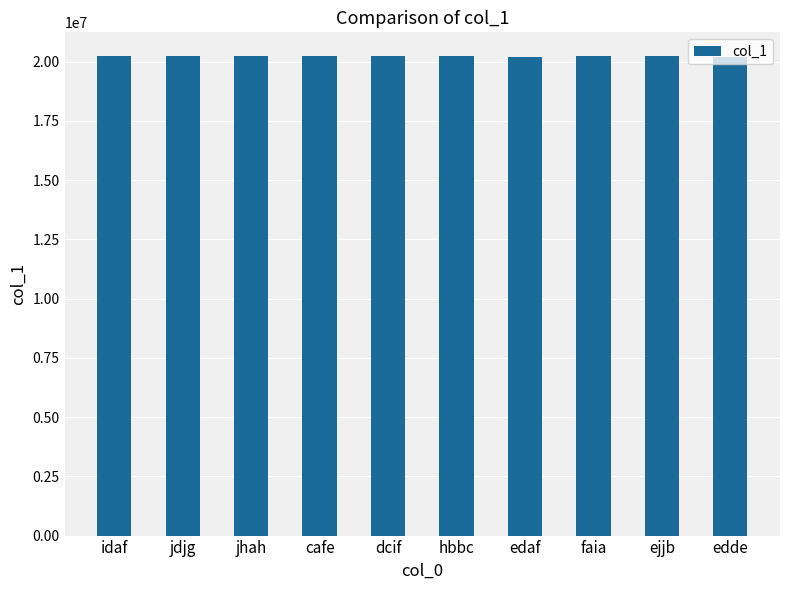

What is the greatest value displayed?

20229985